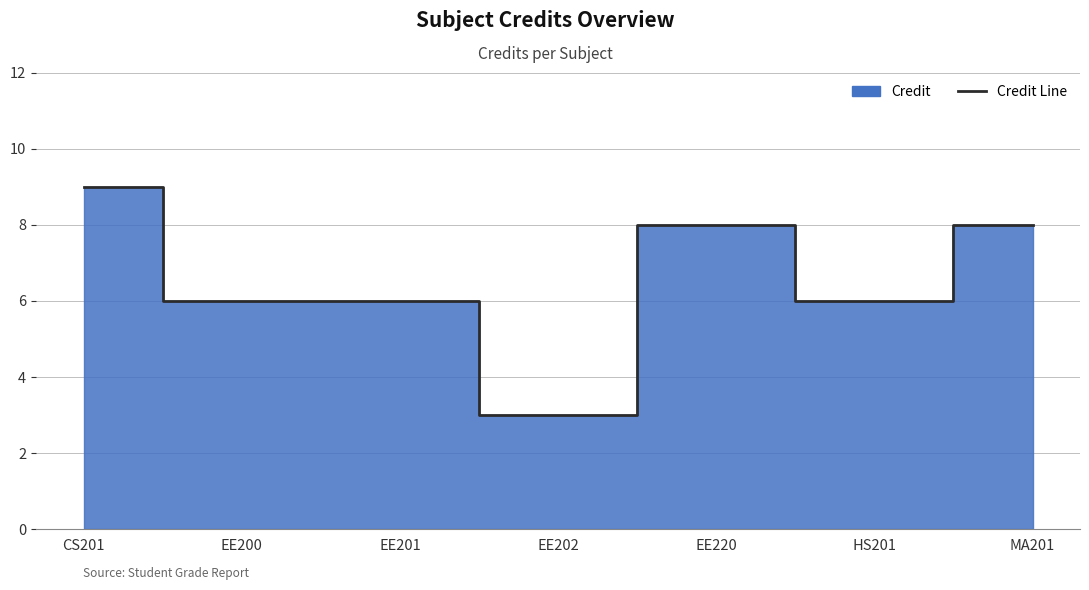

What is the label of the 7th point from the right?

CS201